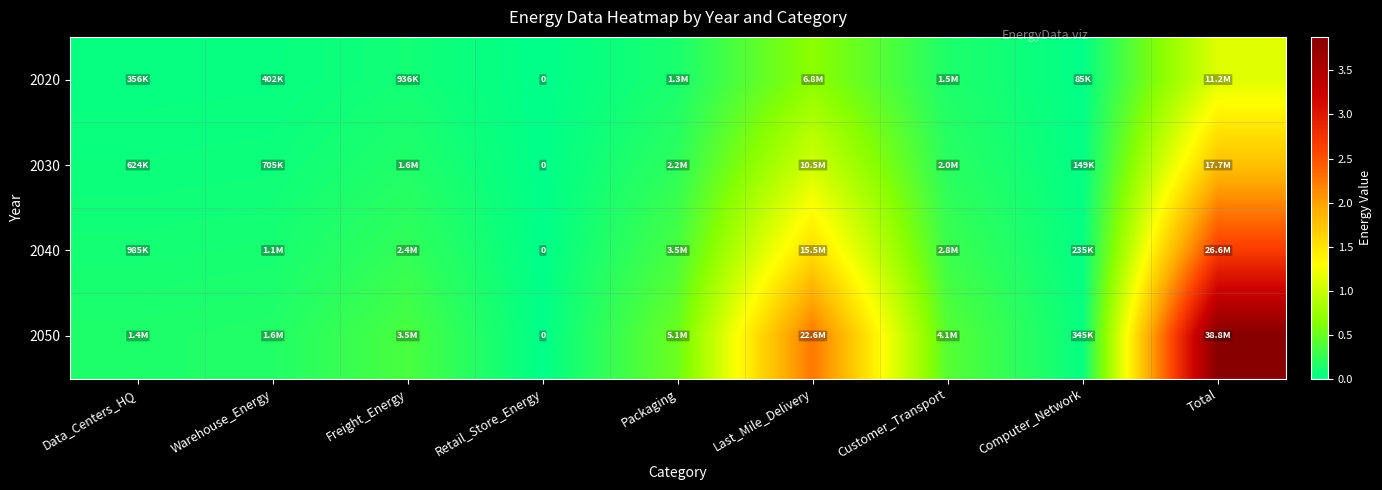

What is the sum of all 2030 values?

35390146.3